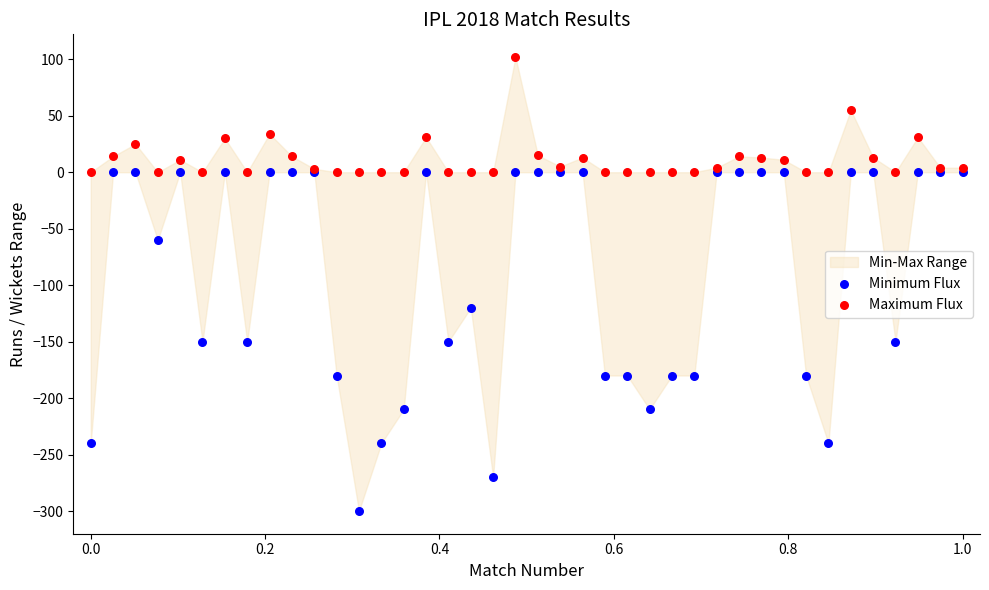

Which series has the widest spread of Y values?

Minimum Flux